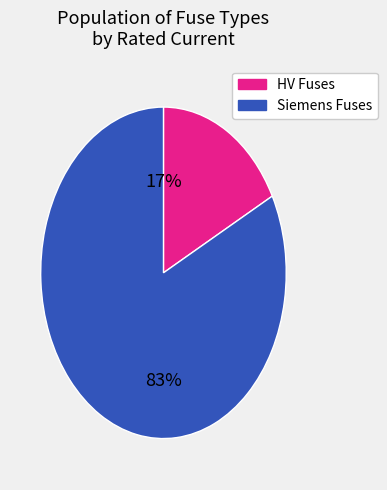

To the nearest percent, what is the average slice percentage?

50%